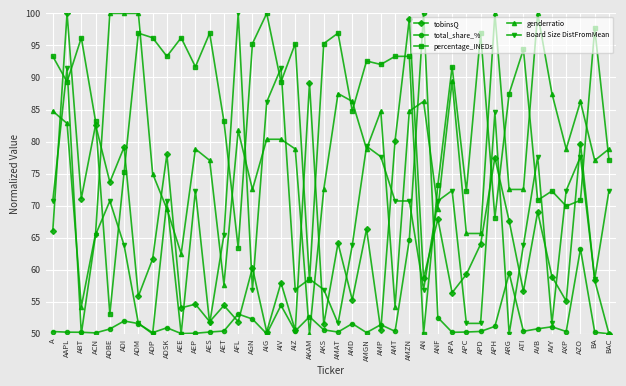

What is the value of the total_share_% point at the 7th from the left?

51.6